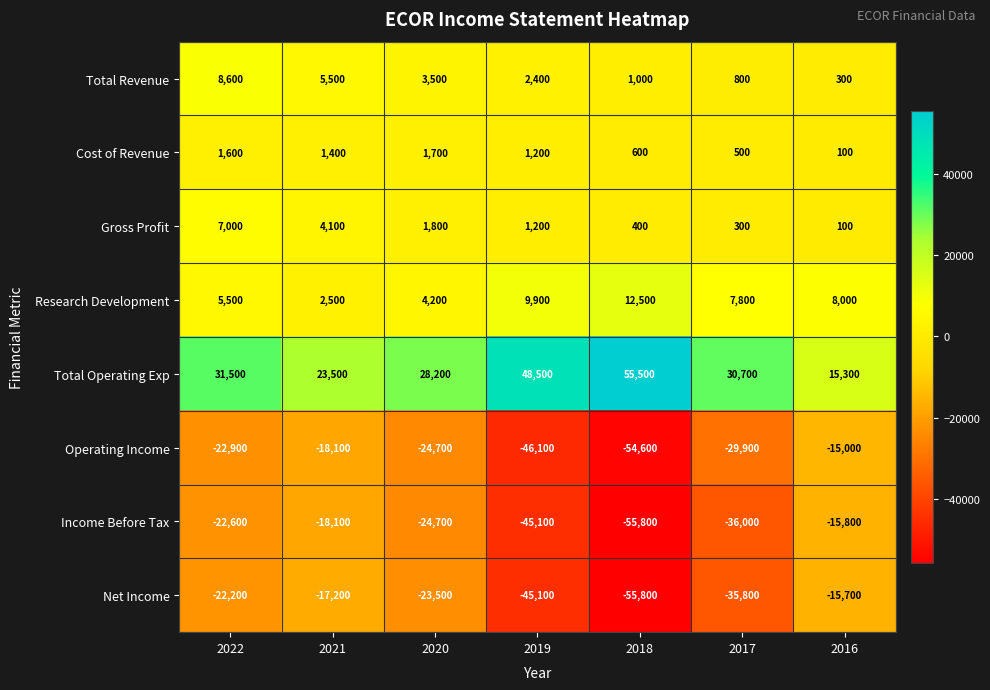

Which series has the largest total across all categories?

Total Operating Exp